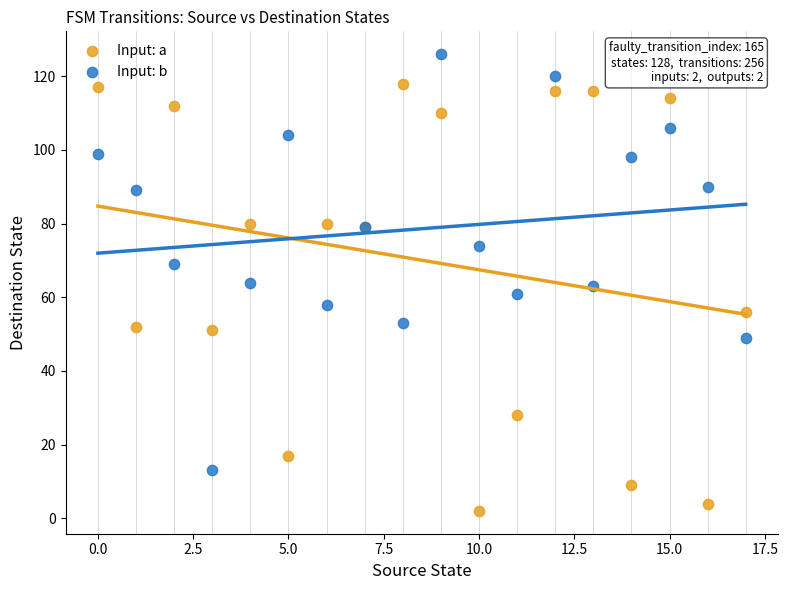

Which series reaches the maximum Y coordinate?

Input: b